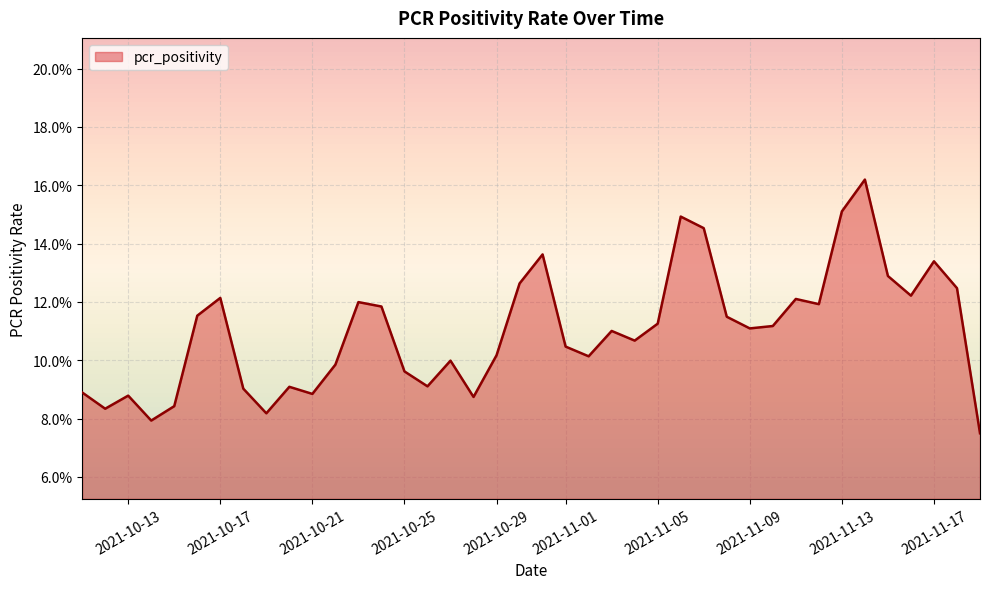

Does the chart display data point markers on the line(s)?

No